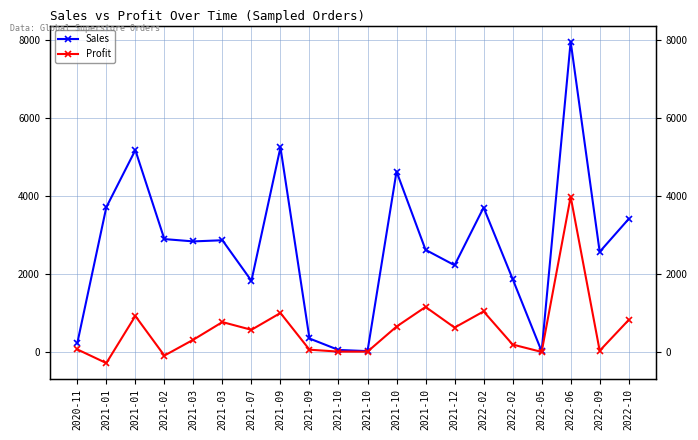

What is the total value across all series at 2021-03?

3144.5